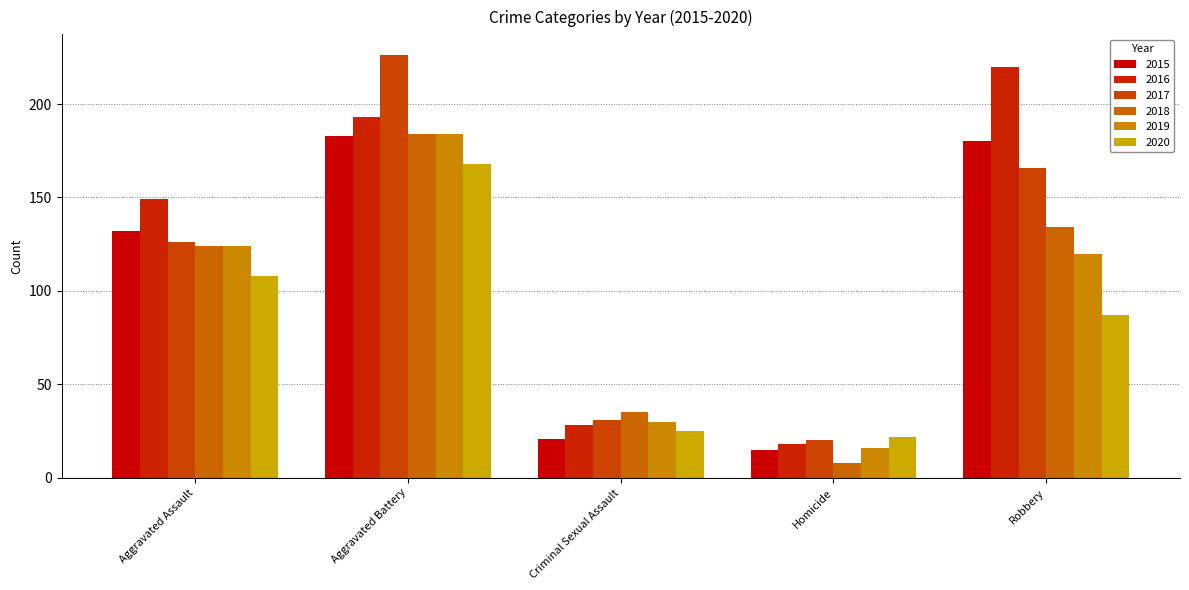

What are all the series names shown in the legend?

2015, 2016, 2017, 2018, 2019, 2020